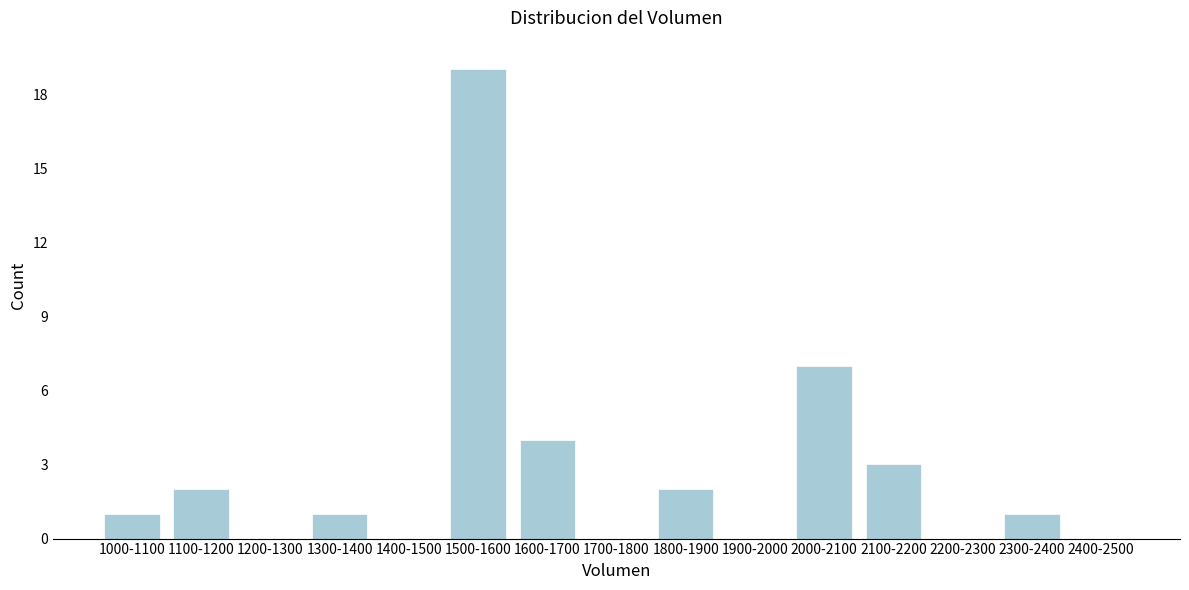

Reading right to left, extract all data points from this chart.

2400-2500=0	2300-2400=1	2200-2300=0	2100-2200=3	2000-2100=7	1900-2000=0	1800-1900=2	1700-1800=0	1600-1700=4	1500-1600=19	1400-1500=0	1300-1400=1	1200-1300=0	1100-1200=2	1000-1100=1